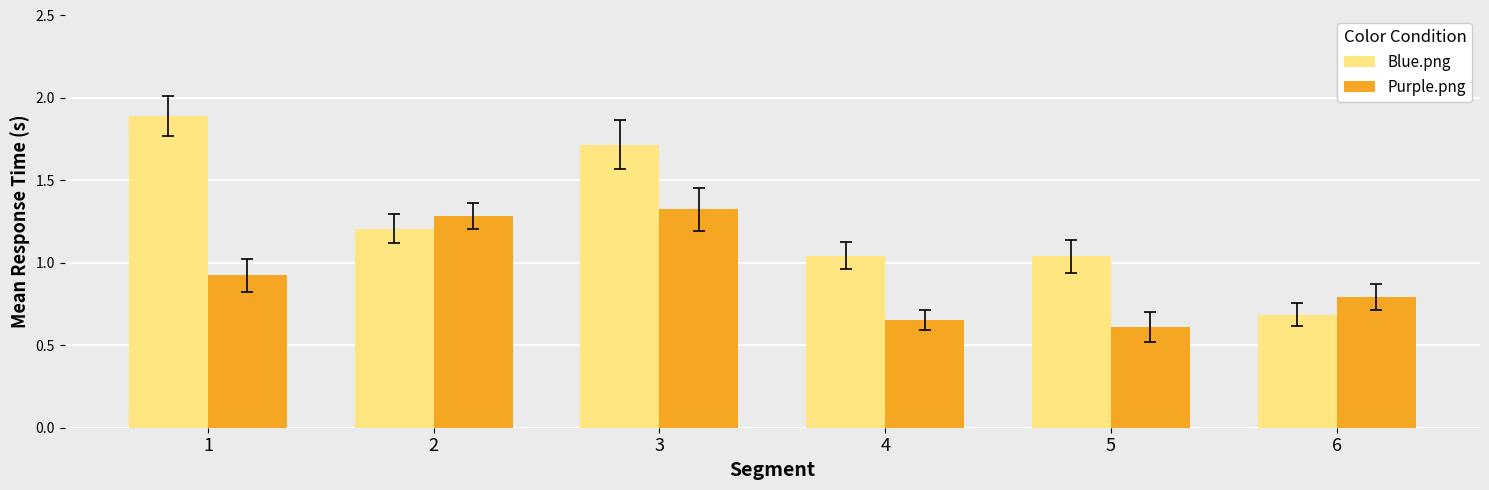

Which category has the lowest value across all series?

5